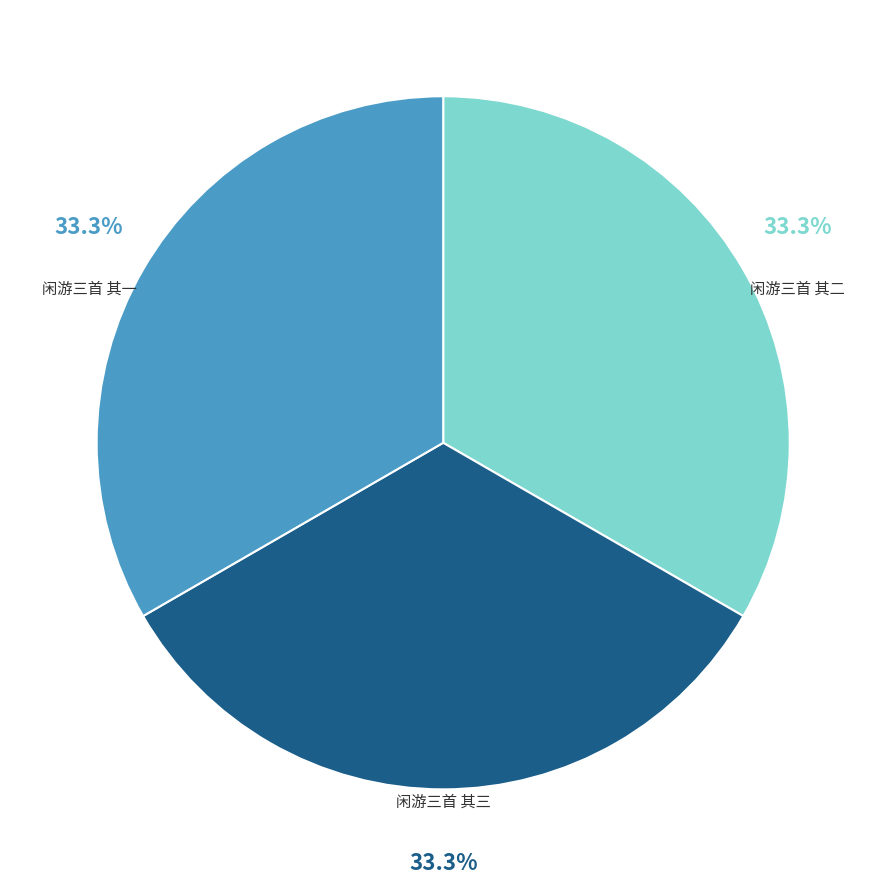

What is the ratio of the value at 闲游三首 其一 to the value at 闲游三首 其二?

1.0